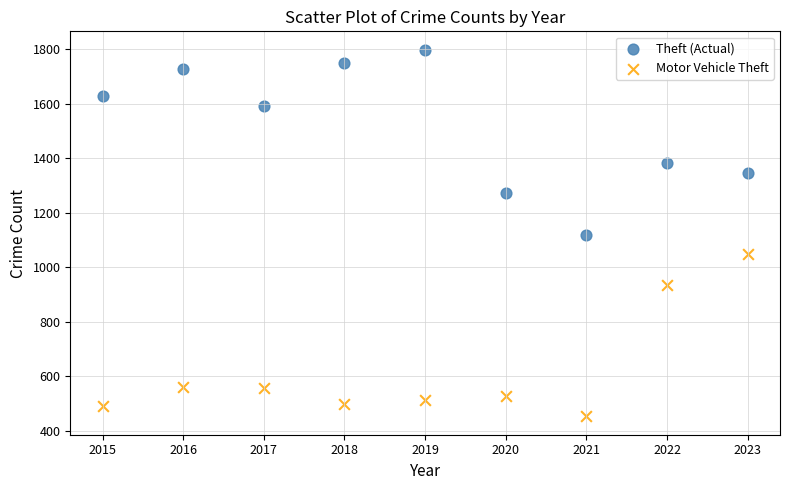

Which series has the largest Y range (max minus min)?

Theft (Actual)